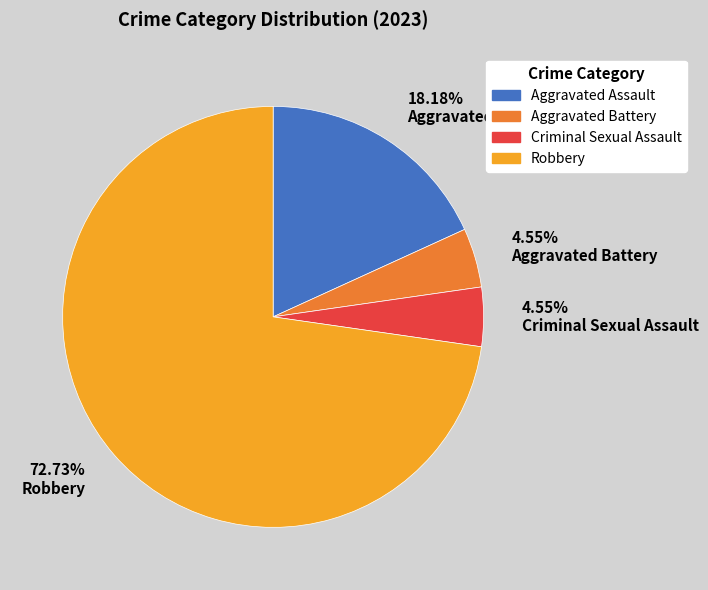

Combined, do 18.18% Aggravated Assault and 72.73% Robbery account for over 50%?

Yes